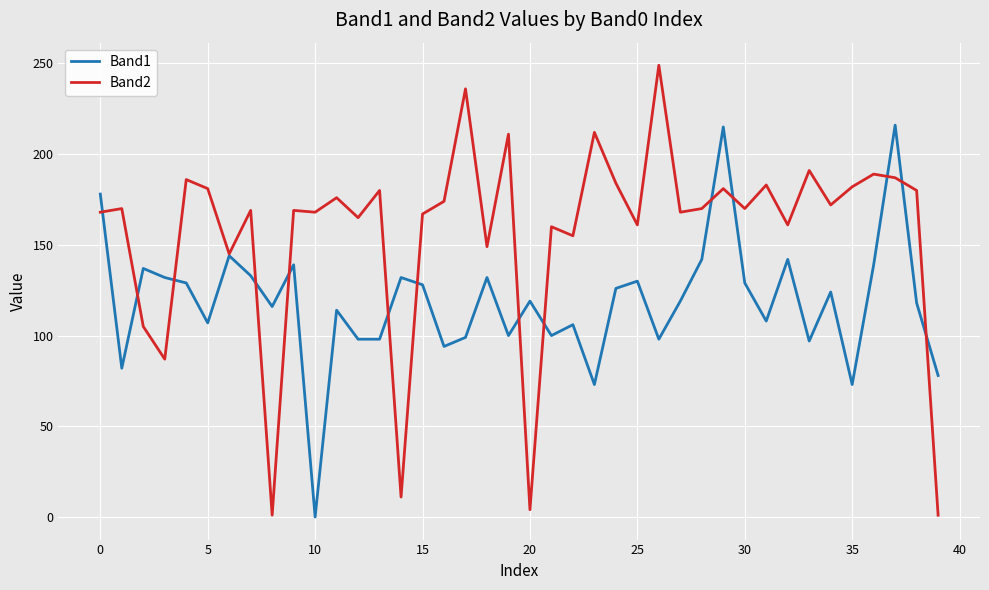

Which series has the widest spread of values?

Band2